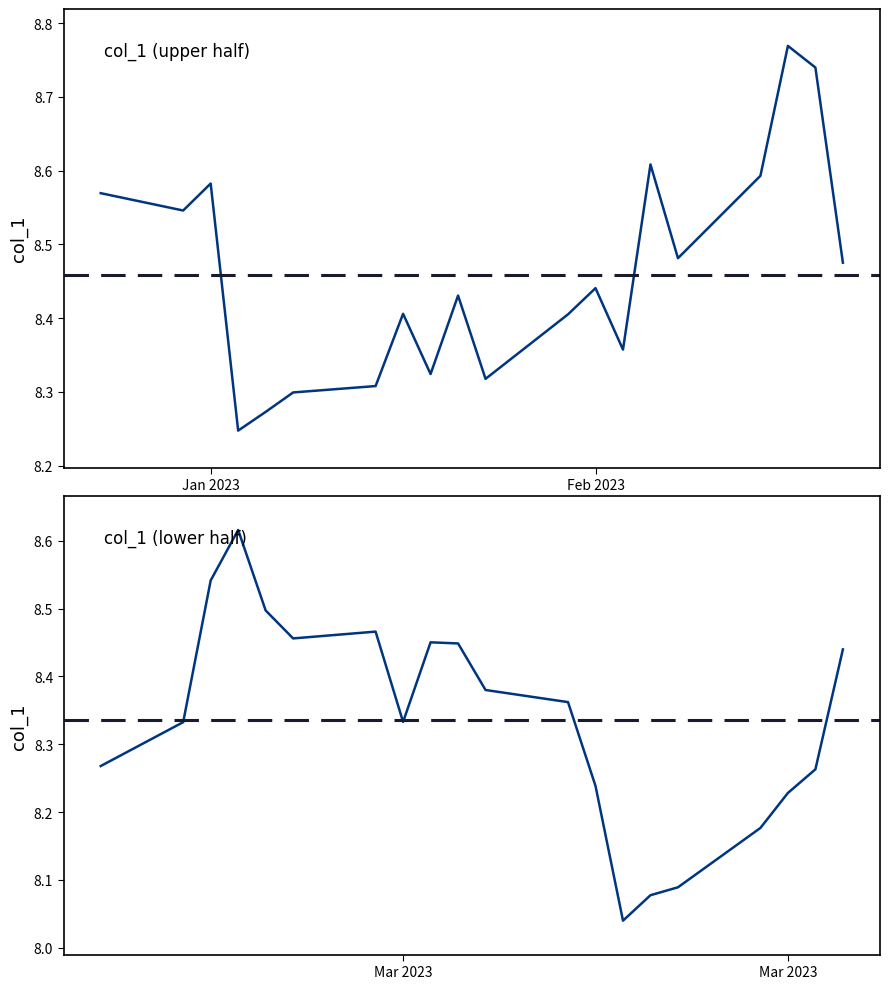

What is the sum of all col_1 (first half) values?

169.2